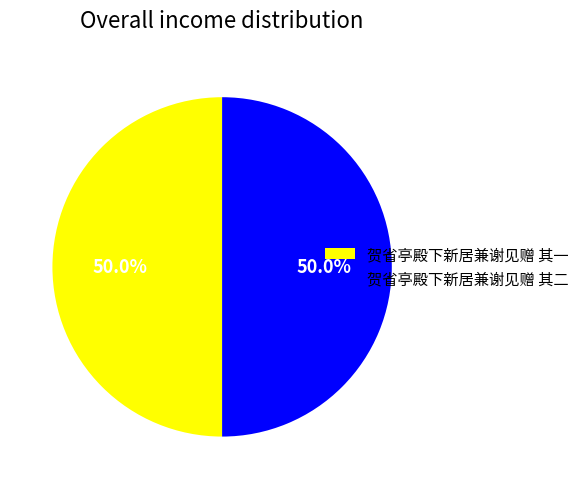

How much of the chart is everything except 贺省亭殿下新居兼谢见赠 其一?

50.0%